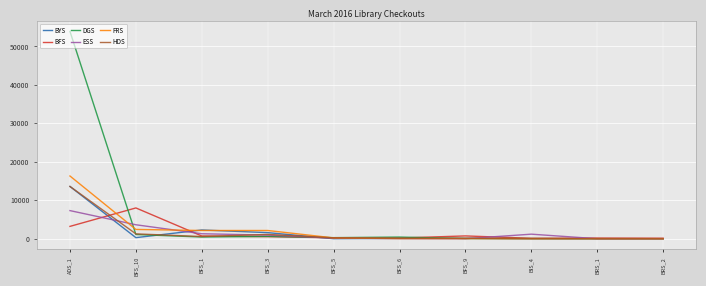

What are all the series names shown in the legend?

BYS, BFS, DGS, ESS, FRS, HDS